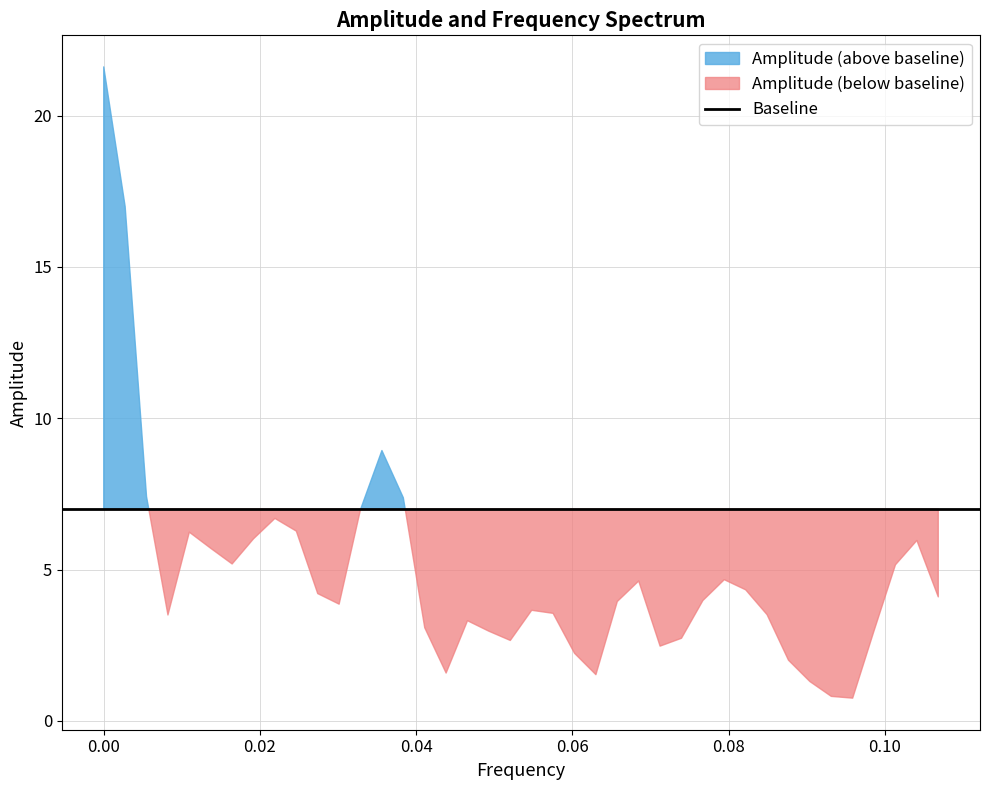

True or false: Amplitude and Frequency cross at least once.

False